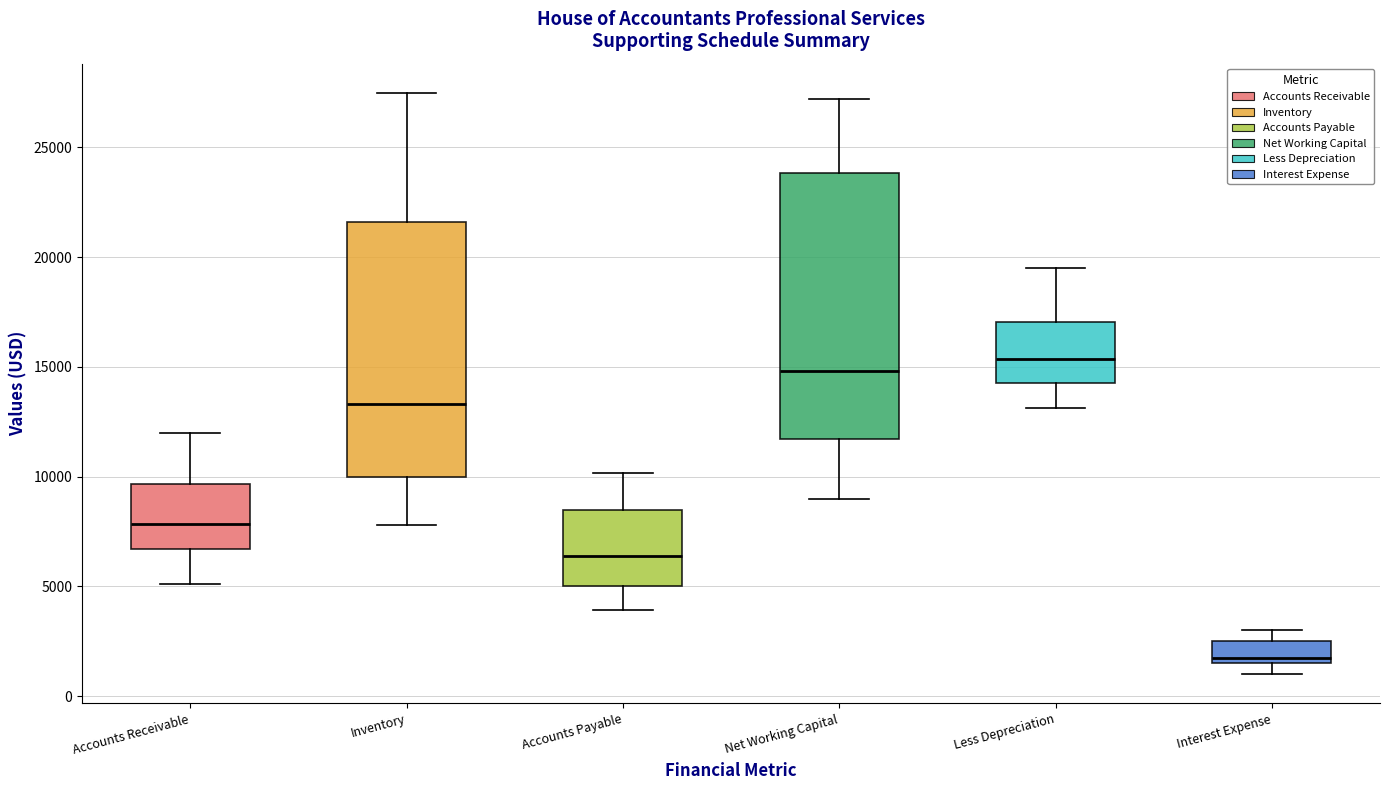

Reading left to right, transcribe this box plot: for each box, give where its median line is, the range the box spans, and where its two whiskers end, as read against the y-axis. The values are not printed on the chart, so give them approximately, as read against the axis.

Accounts Receivable: median 8000, box 6500 to 9500, whiskers 5000 to 12000
Inventory: median 13500, box 10000 to 21500, whiskers 8000 to 27500
Accounts Payable: median 6500, box 5000 to 8500, whiskers 4000 to 10000
Net Working Capital: median 15000, box 11500 to 24000, whiskers 9000 to 27000
Less Depreciation: median 15500, box 14500 to 17000, whiskers 13000 to 19500
Interest Expense: median 2000, box 1500 to 2500, whiskers 1000 to 3000